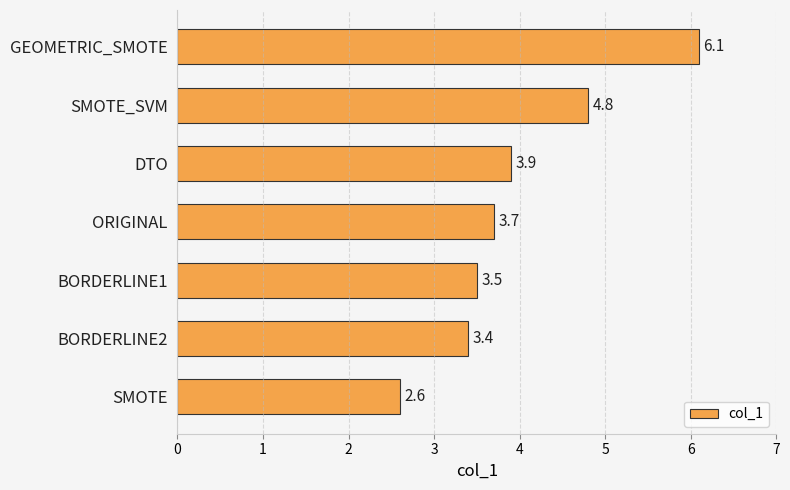

List the labels in order of value, largest first.

GEOMETRIC_SMOTE, SMOTE_SVM, DTO, ORIGINAL, BORDERLINE1, BORDERLINE2, SMOTE